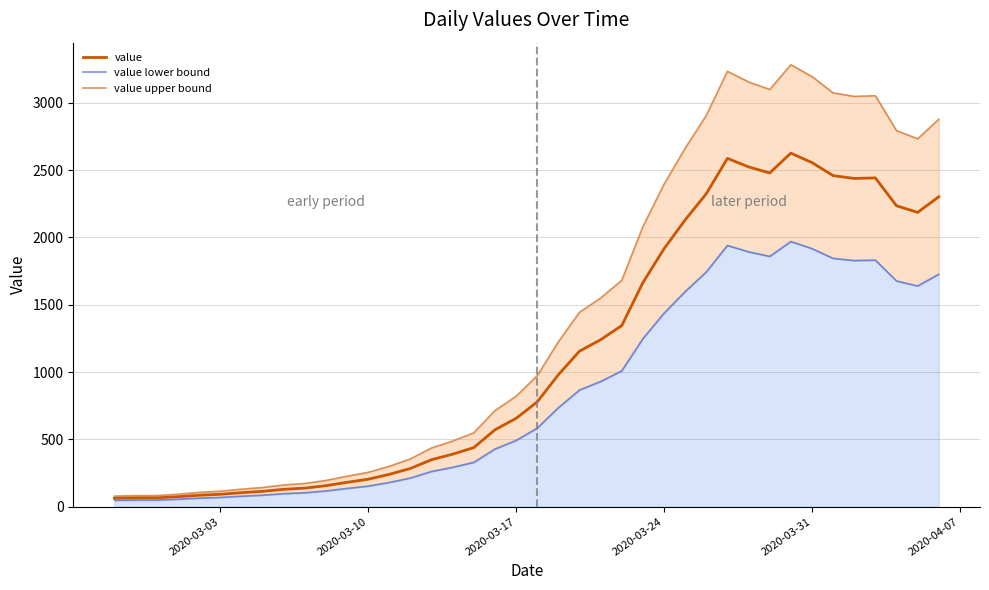

True or false: value has more than 0 interior local peaks.

True